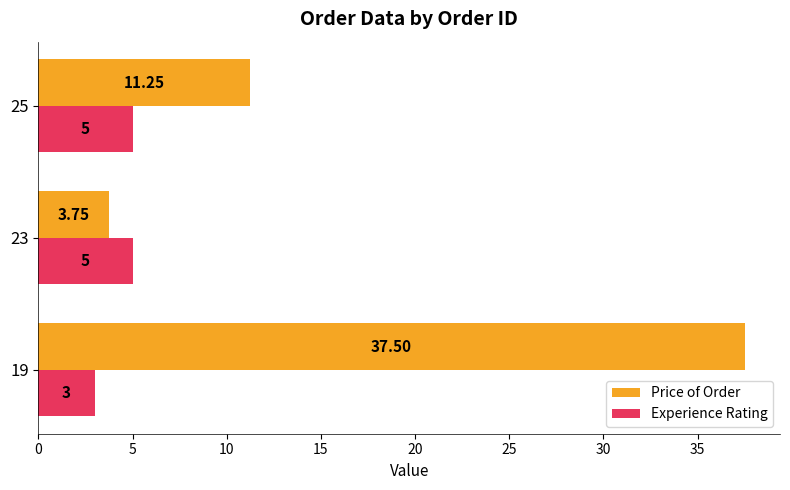

At how many categories does at least one series exceed 9?

2